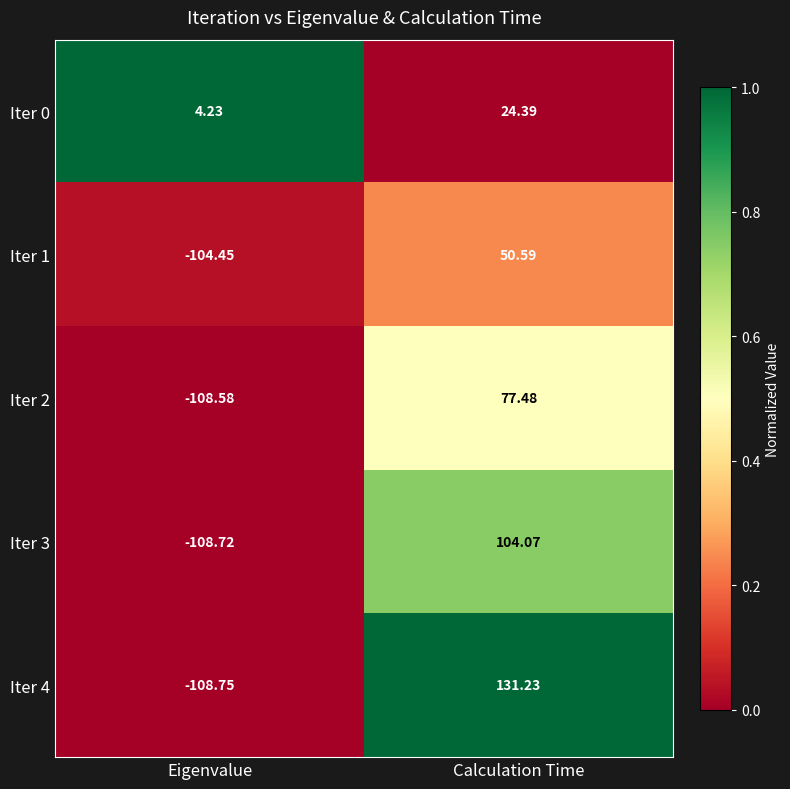

Which series changed the most between Eigenvalue and Calculation Time?

Iter 4